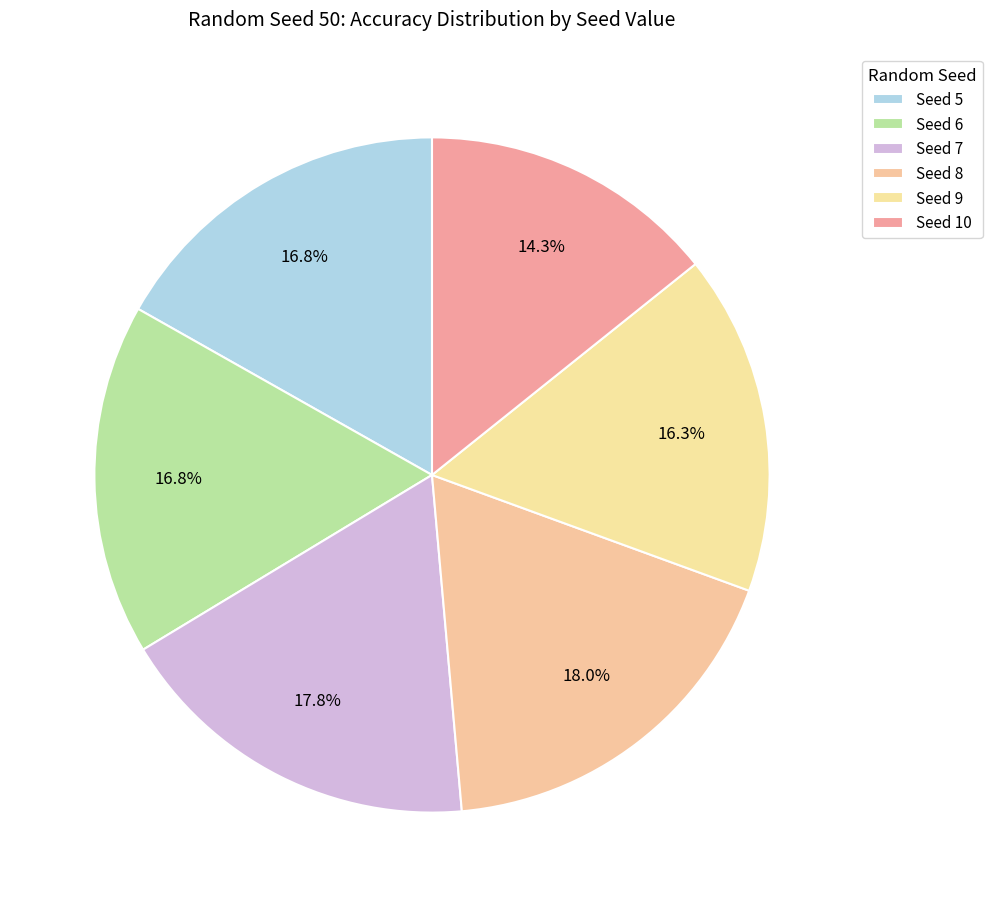

How many segments does this pie chart have?

6